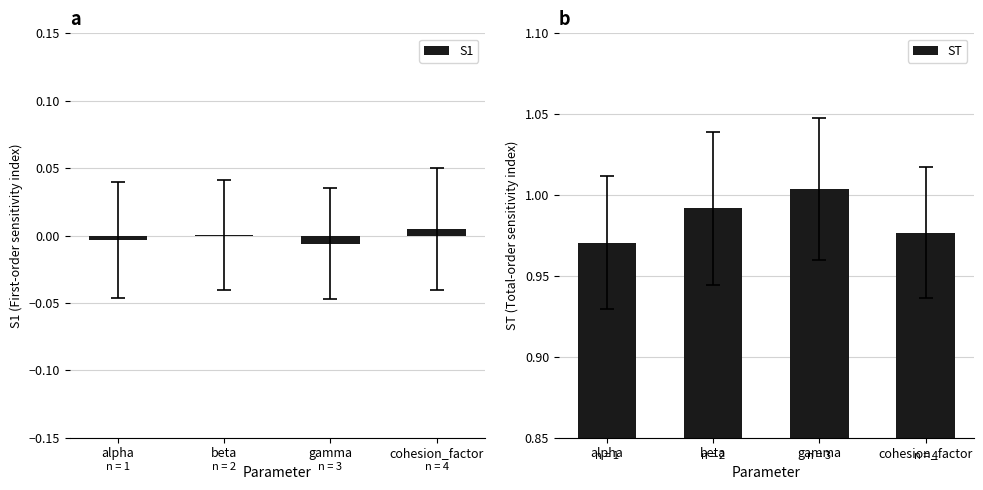

At cohesion_factor, list the series in order from smallest to largest.

S1, ST